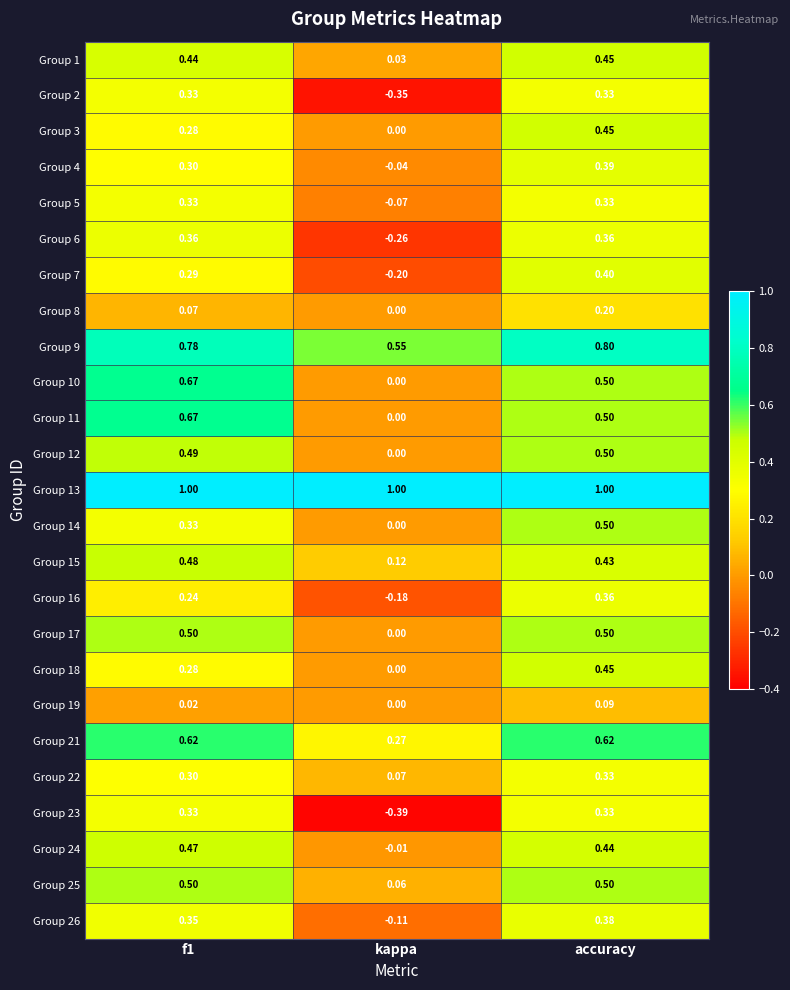

At which category does the chart reach its minimum across all series?

kappa